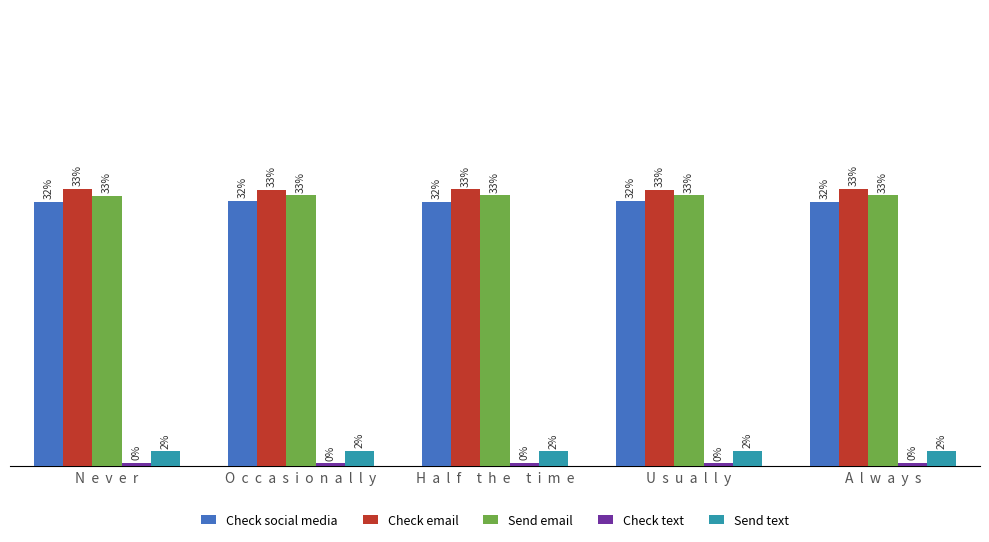

At which category is the sum across all series the highest?

N  e  v  e  r